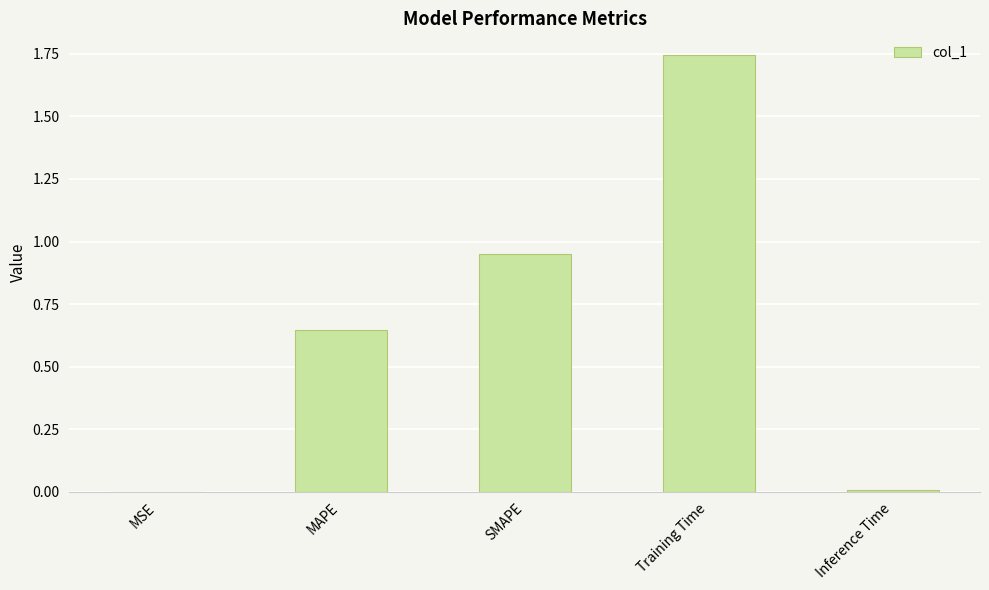

How many categories are shown in the chart?

5